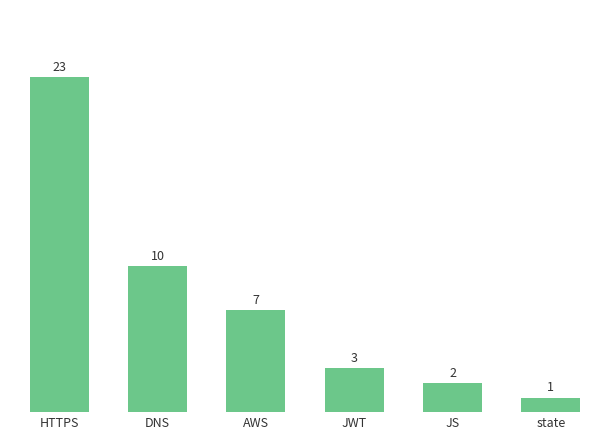

What is the sum of the values at JWT and JS?

5